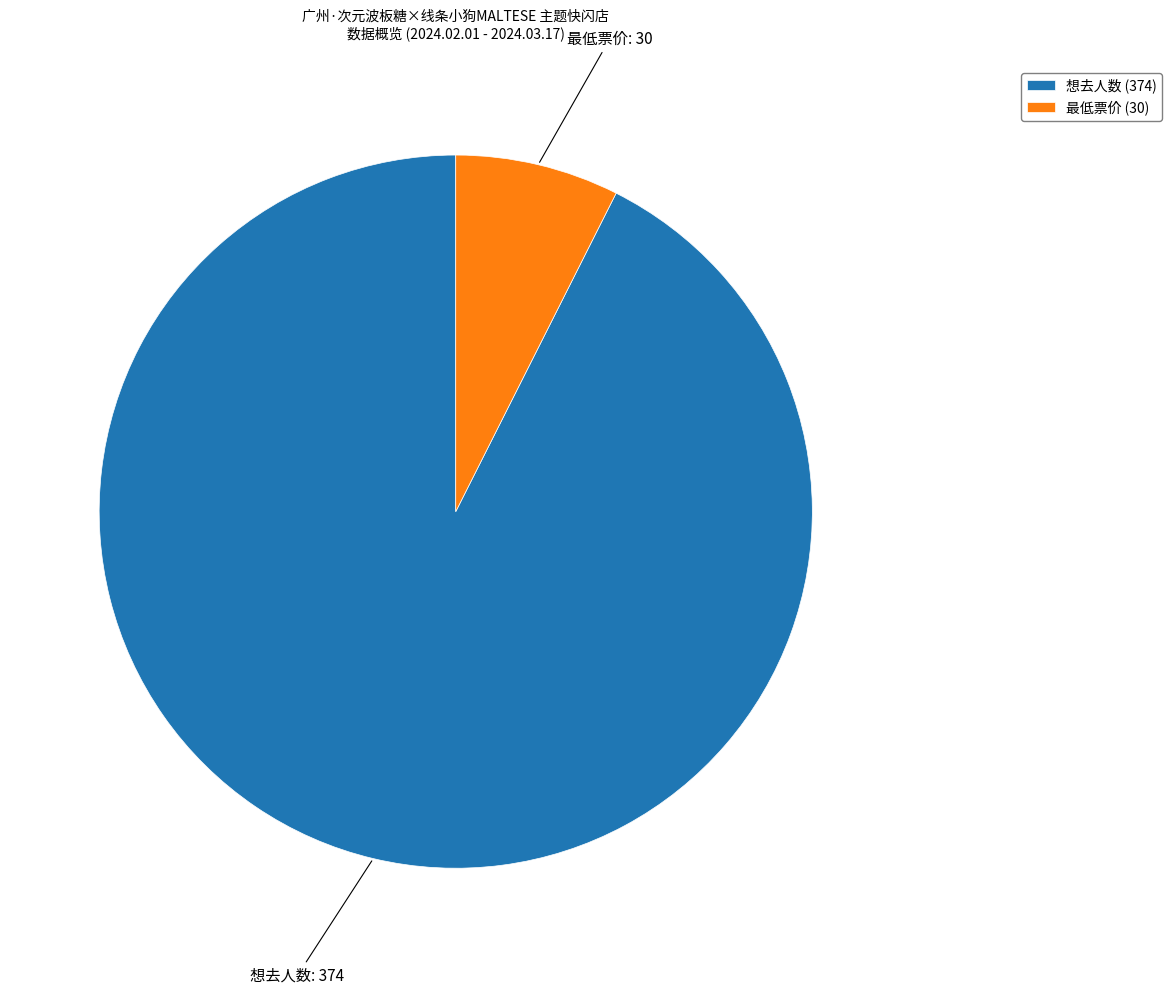

Is there any slice that represents more than half of the pie?

Yes